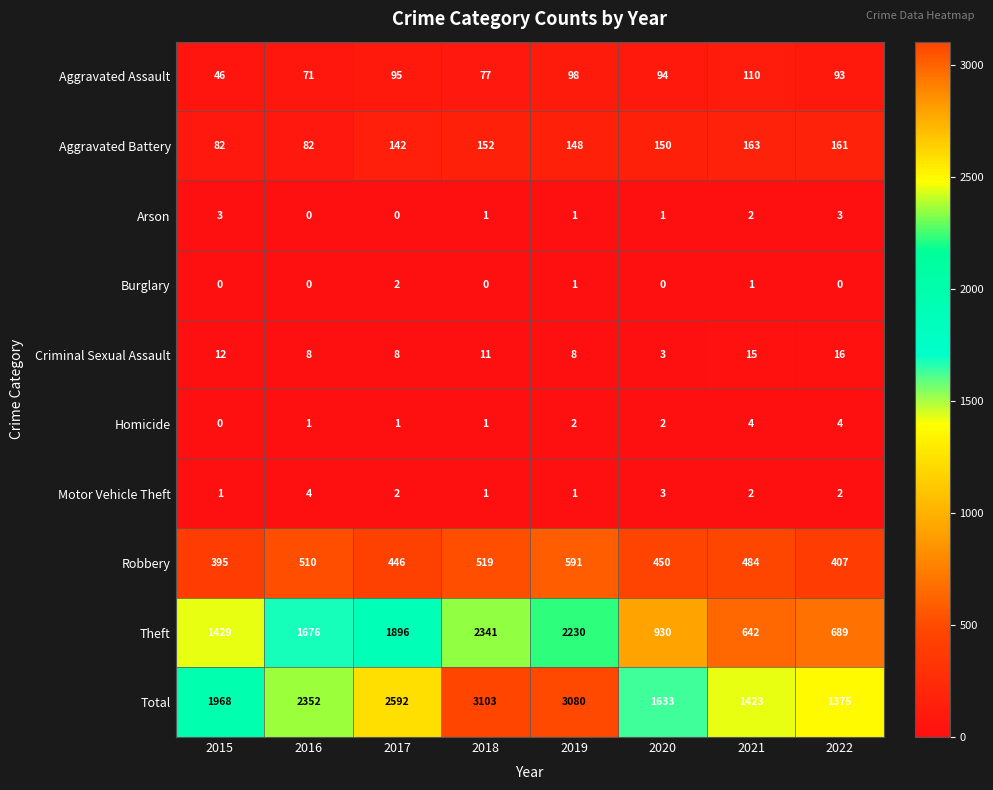

Count the number of categories in the chart.

8